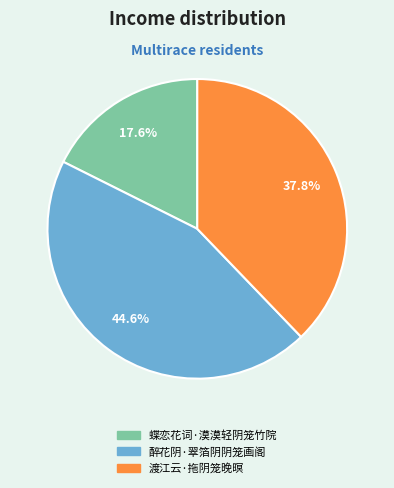

True or false: 醉花阴·翠箔阴阴笼画阁 accounts for 45% of the total.

True